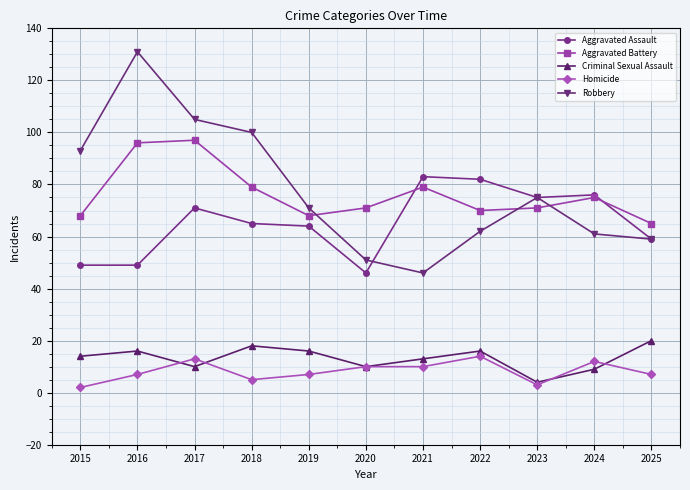

Where is the first local maximum for Robbery?

2016